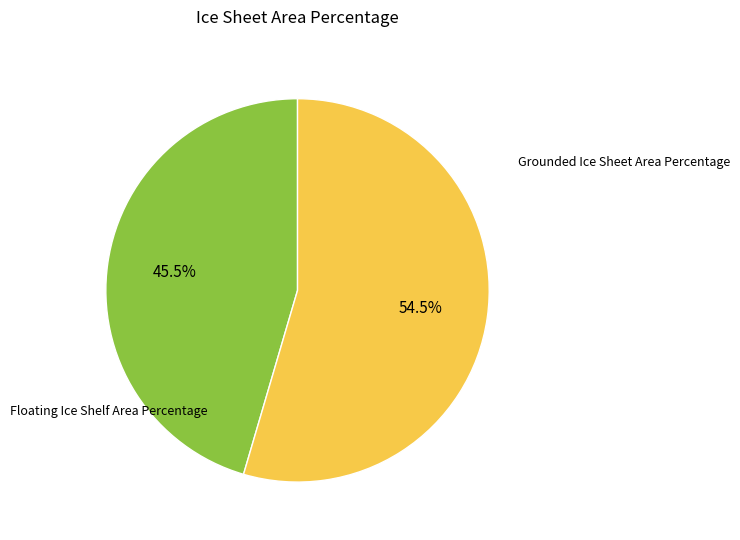

Count the number of slices in the pie.

2